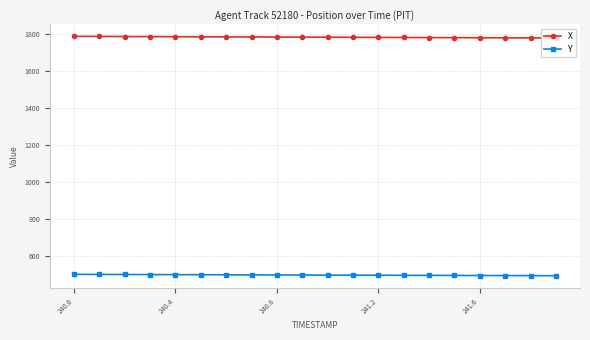

At how many categories does at least one series exceed 1069?

20